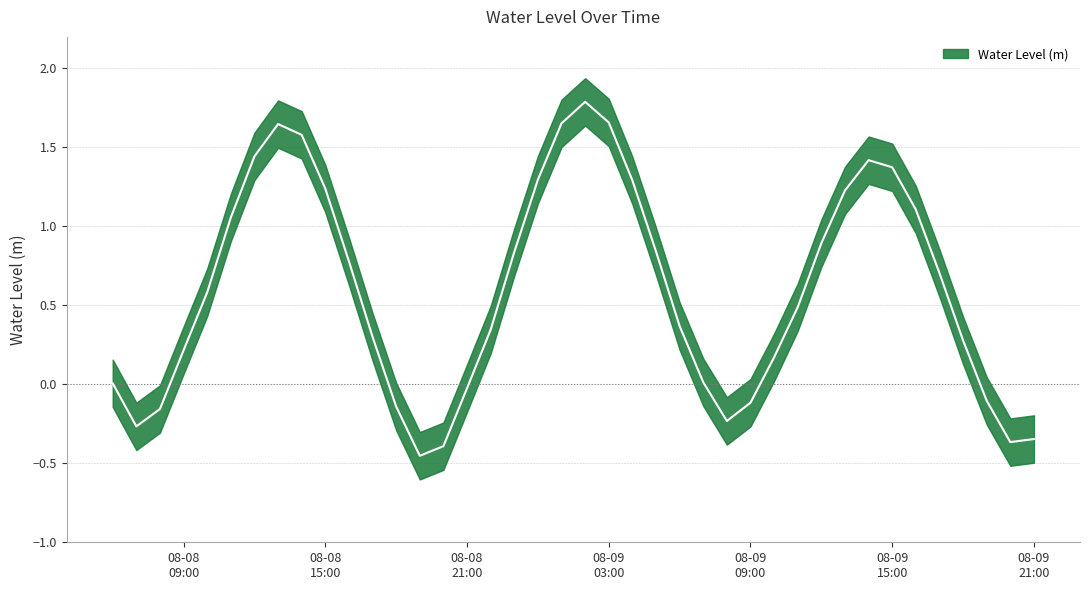

What is the label of the 20th point from the right?

2023-08-09 02:00:00